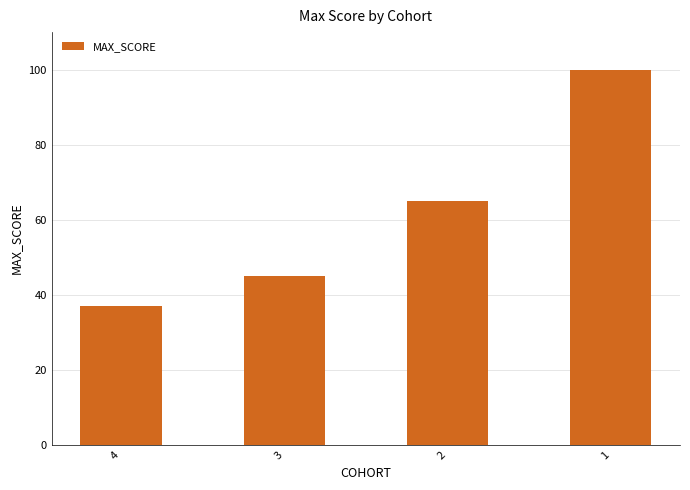

Count the values in the range 45 to 100.

3